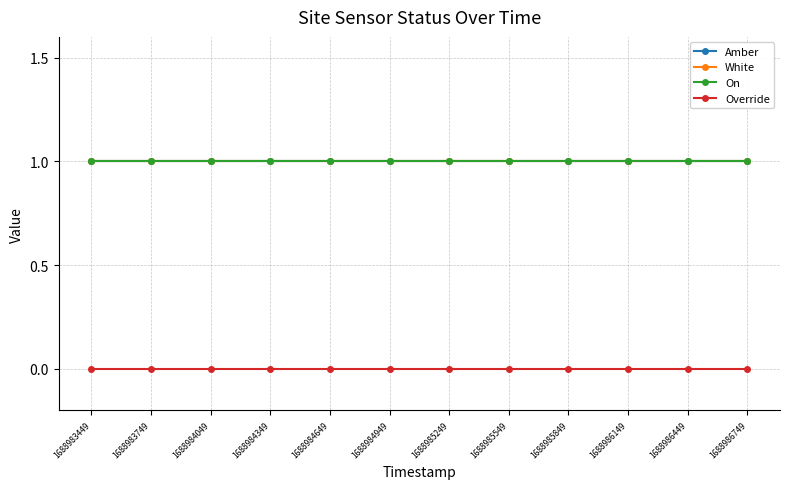

True or false: Override and On cross at least once.

False